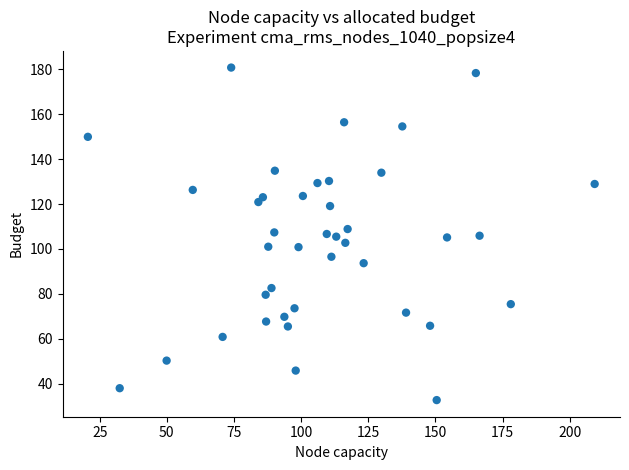

What is the range of Y values (max minus min)?

148.1